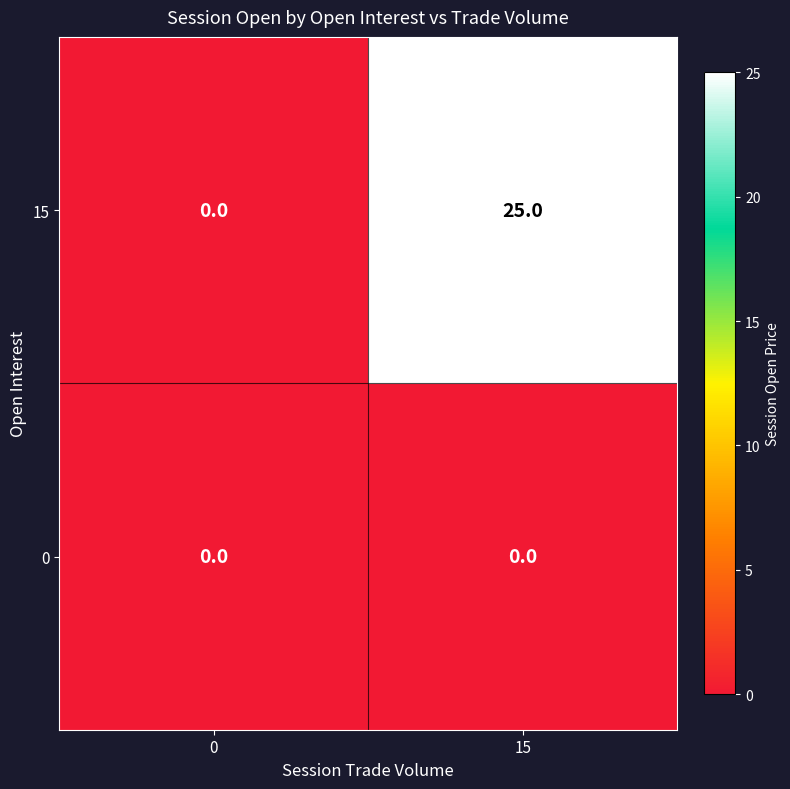

At 15, list the series in order from smallest to largest.

0, 15